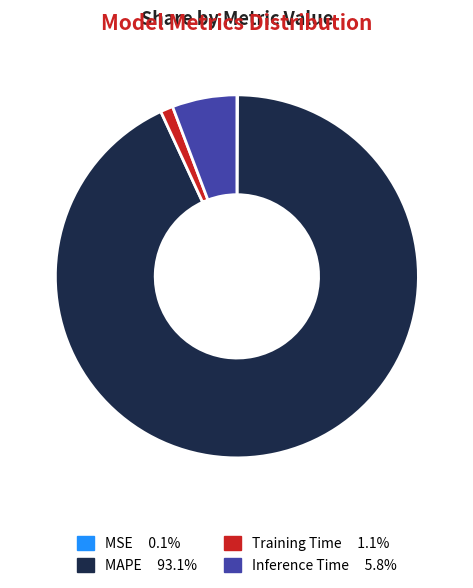

Combined, do Training Time and Inference Time account for over 50%?

No